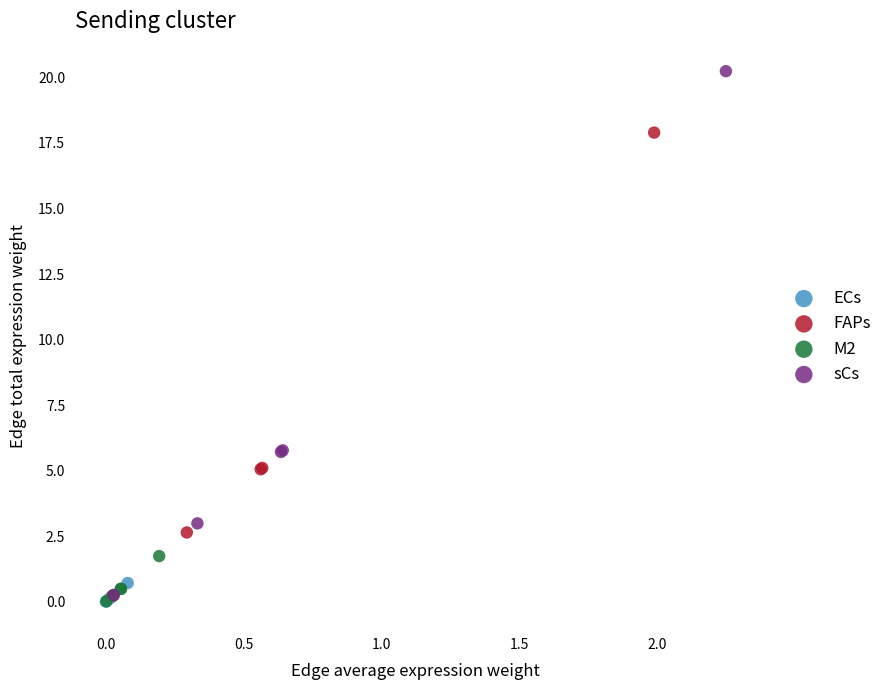

Which series reaches the maximum Y coordinate?

sCs